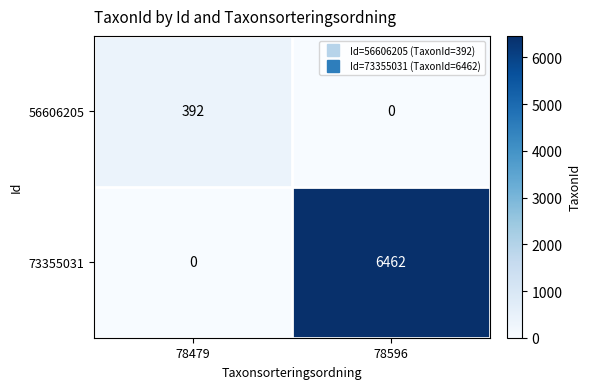

Rank the series by their average value, from highest to lowest.

73355031, 56606205